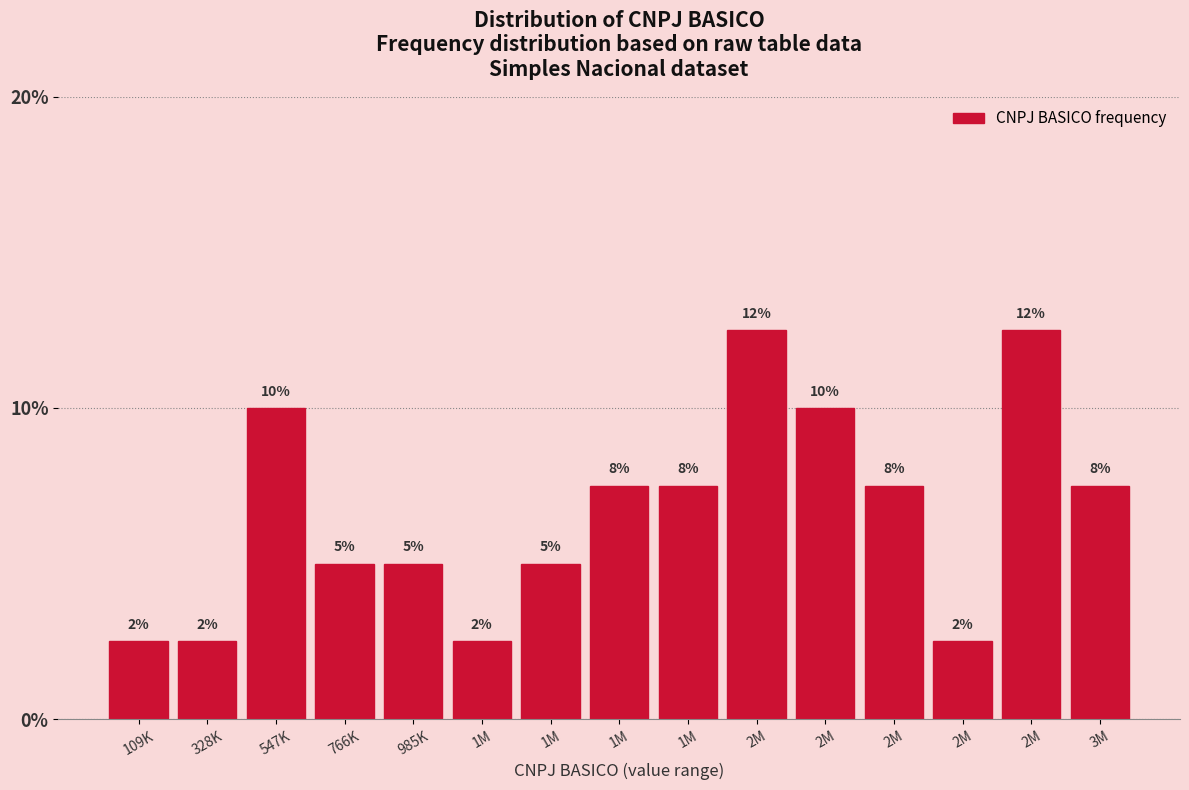

How many bars are there in total?

15